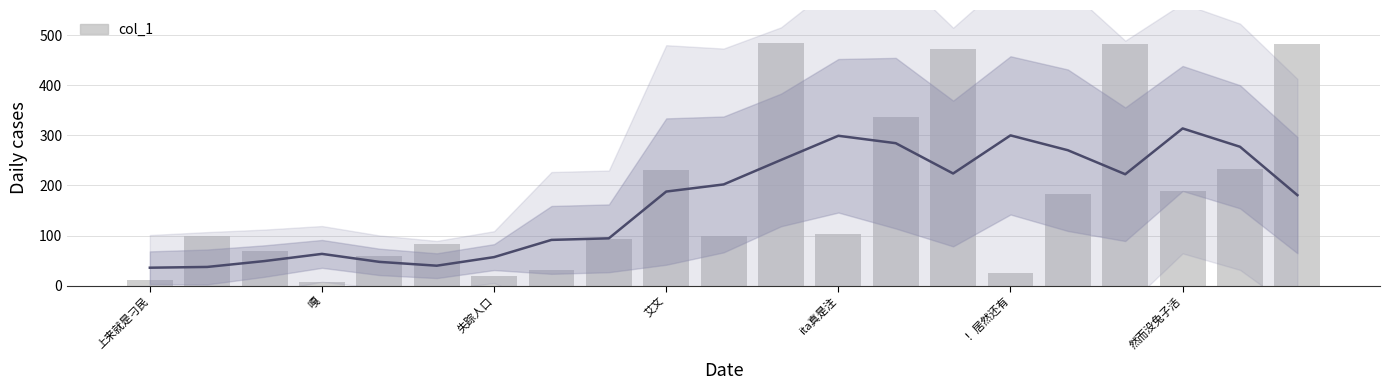

Reading left to right, transcribe all the data shown in this chart.

11.3	98.3	69.5	7.6	58.8	82.8	18.6	31.3	93.3	230.4	98.5	485.1	102.4	337.5	471.7	24.6	182.8	482.6	189.3	232.2	481.5